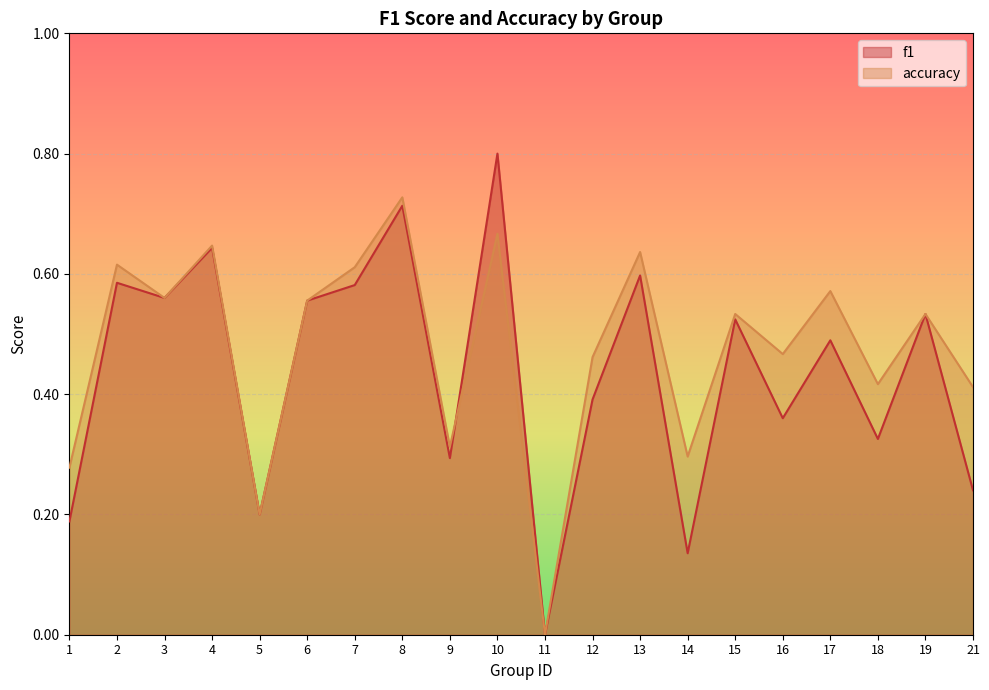

Which category has the highest value in the f1 series?

10